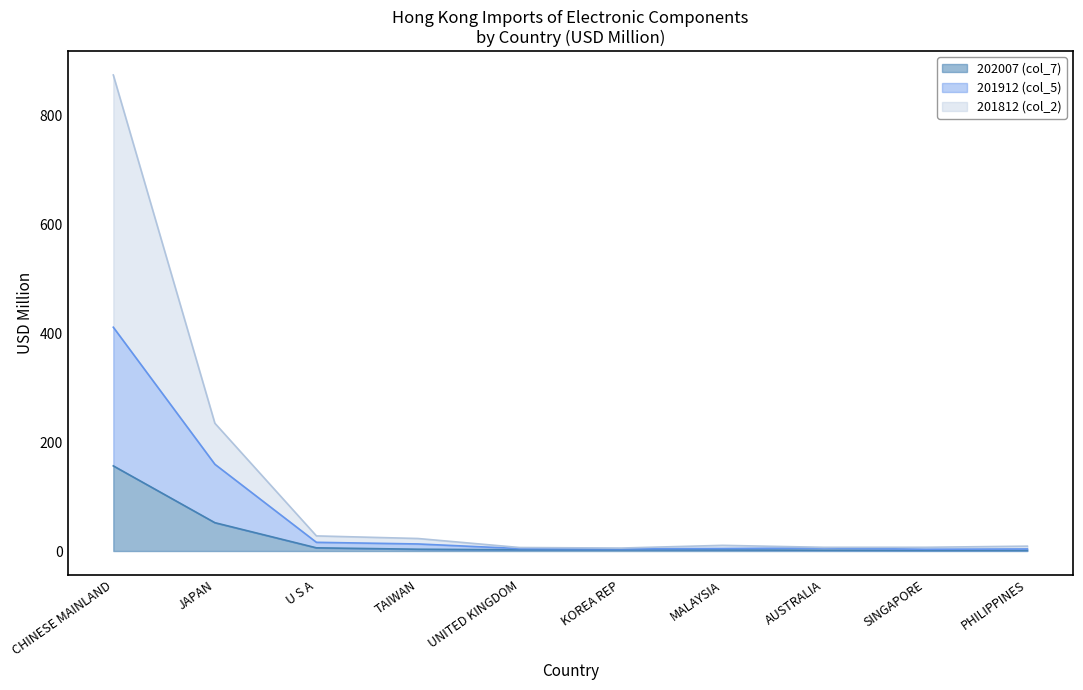

True or false: 201812 (col_2) and 202007 (col_7) cross at least once.

False